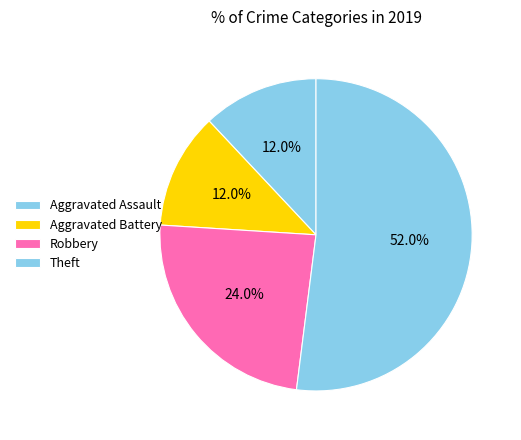

Does Theft account for over 50% of the chart?

Yes